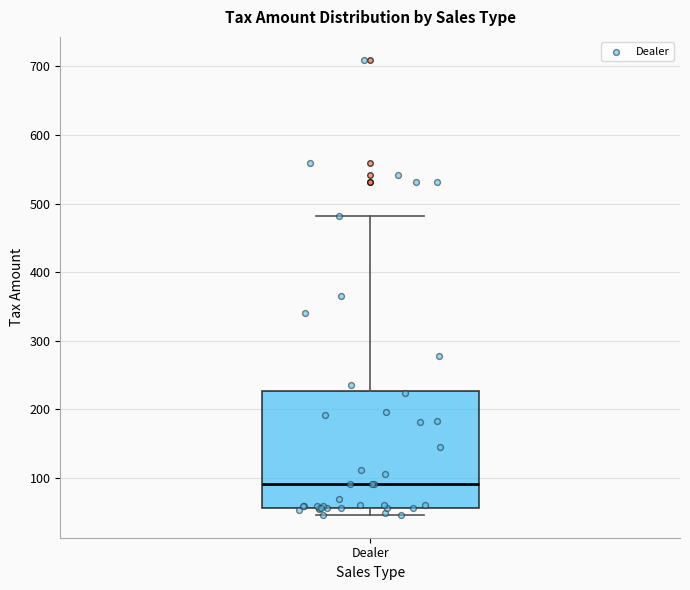

Transcribe this box plot: give where the median line is, the range the box spans, and where the two whiskers end, as read against the y-axis. The values are not printed on the chart, so give them approximately, as read against the axis.

median 90, box 60 to 230, whiskers 50 to 480